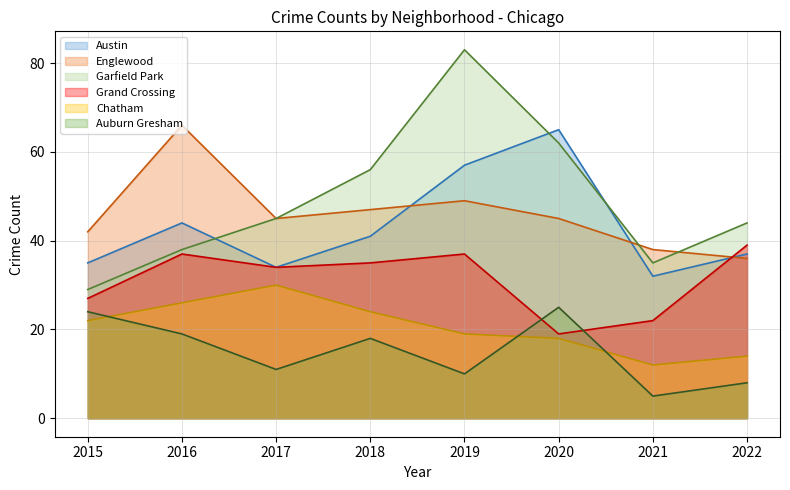

The Chatham series shows 31 at 2019. True or false?

False